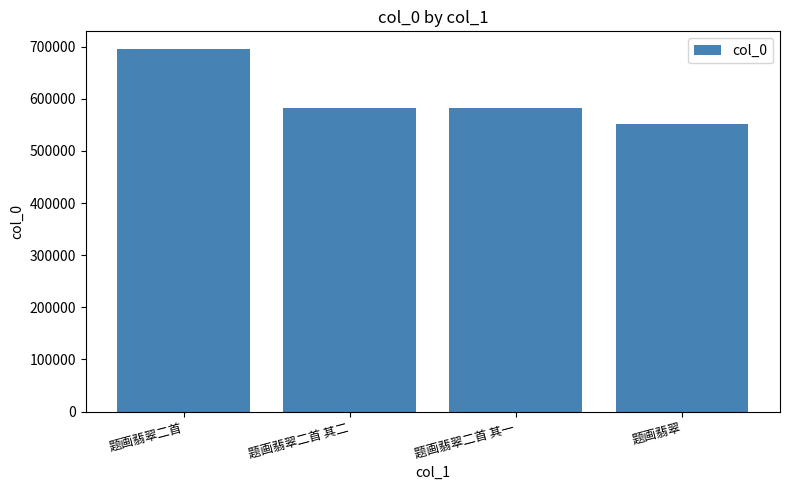

What is the minimum value shown in the chart?

551901